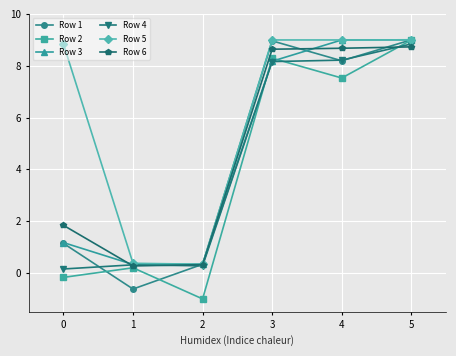

Does the chart have visible grid lines?

Yes